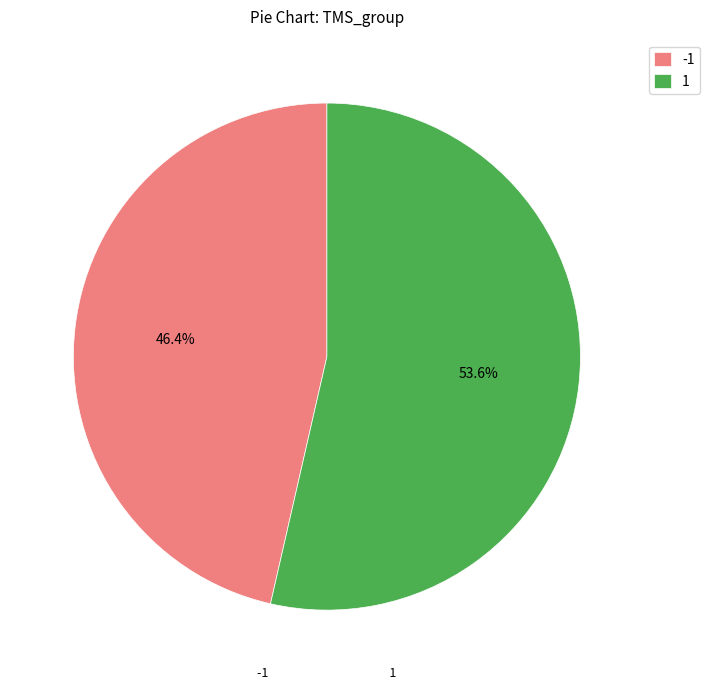

Is 1 the majority of the pie?

Yes